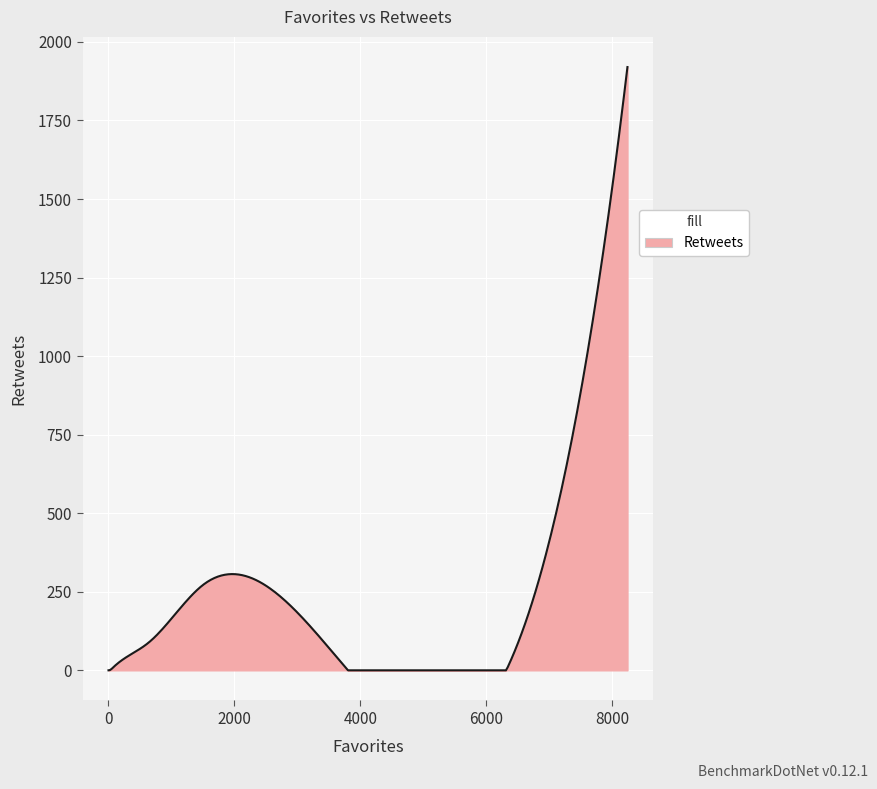

What is the difference between the maximum and minimum values?

1920.0